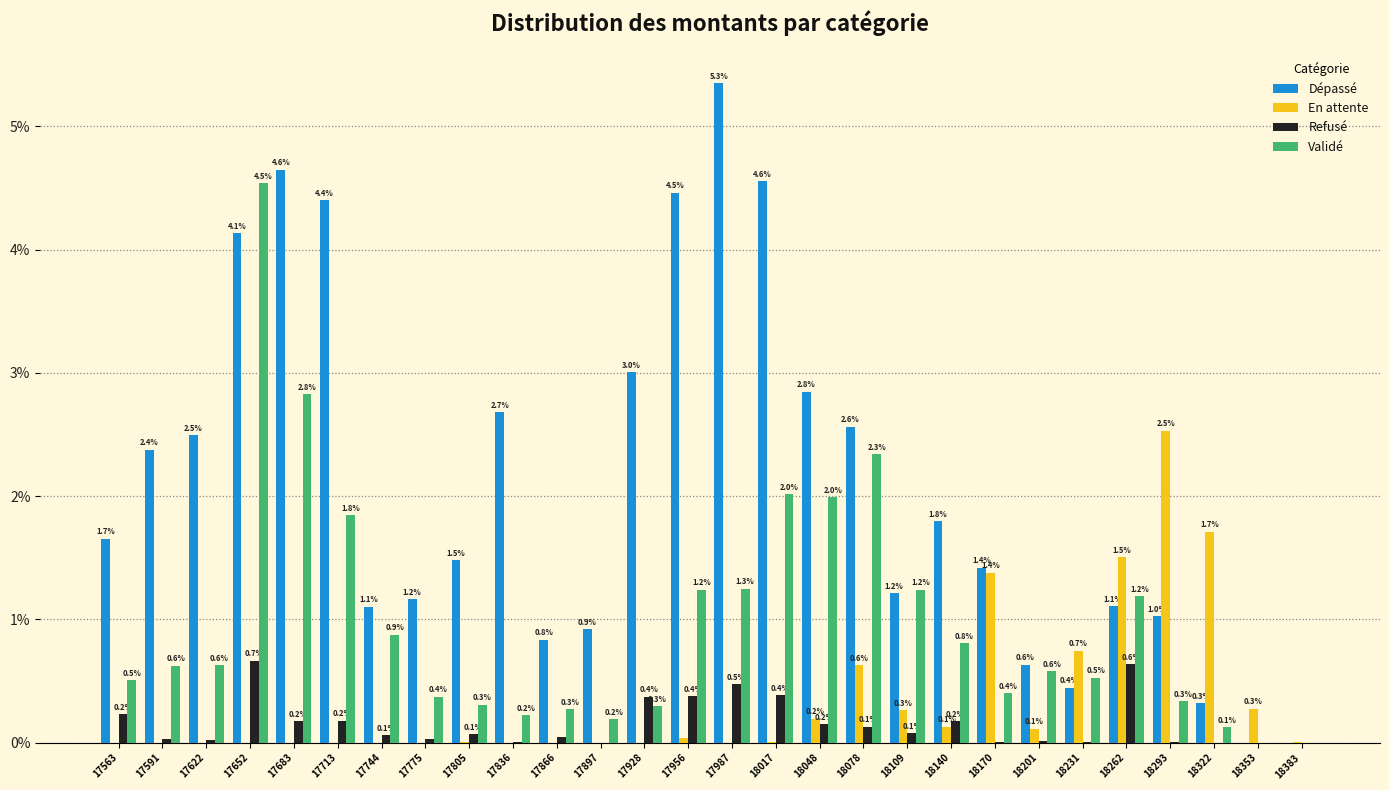

At which label is Dépassé closest to 2?

18140